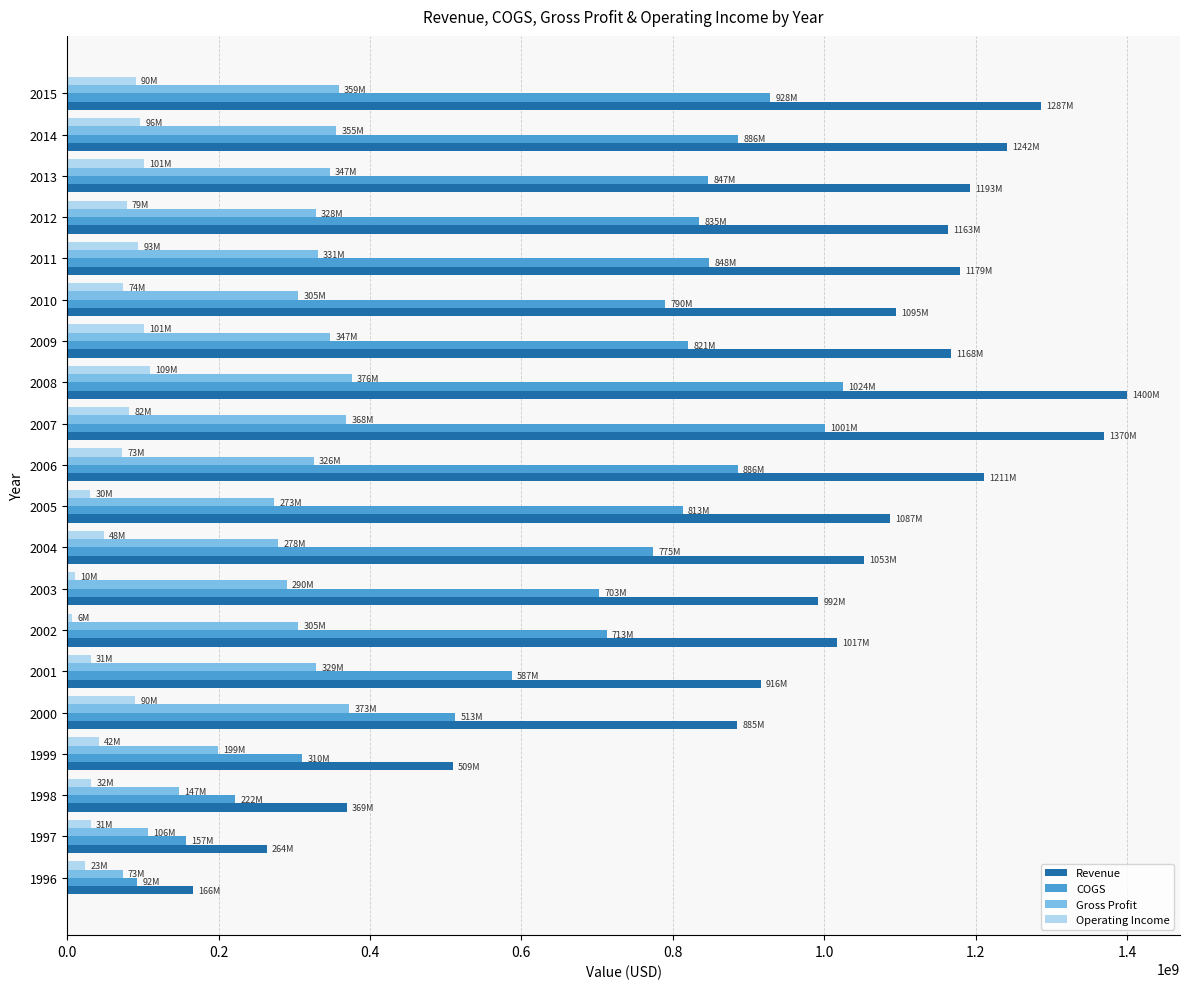

Is the value of Revenue at 2000 greater than the value of COGS at 2005?

Yes